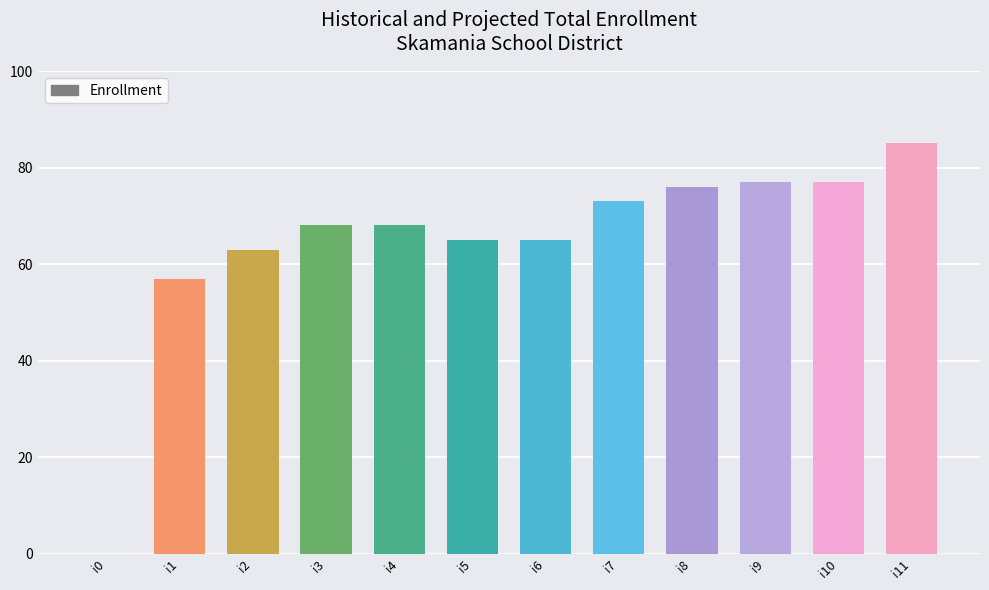

The chart shows a value of 85 at i11. True or false?

True